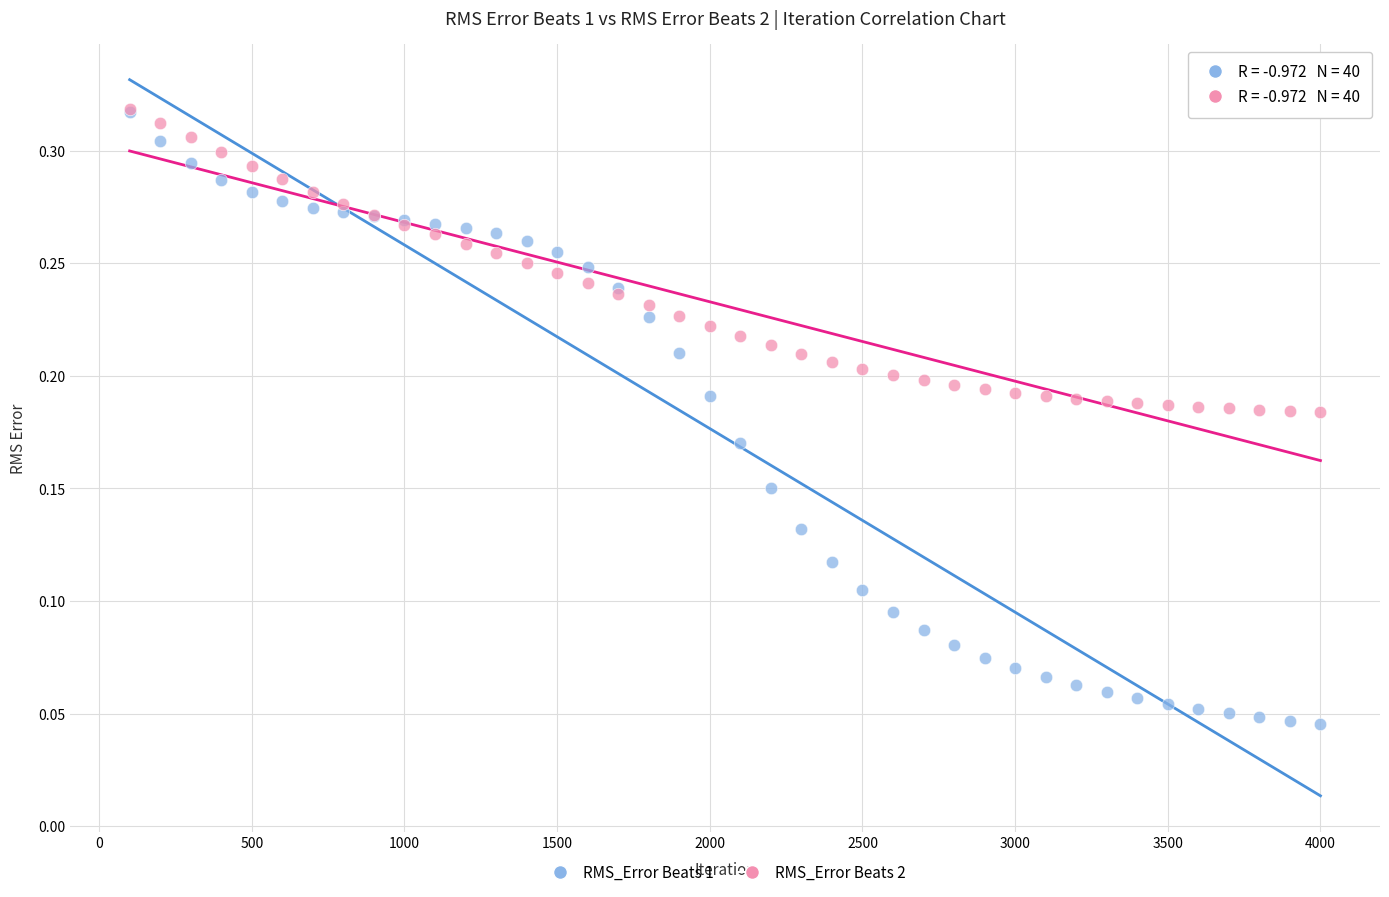

What are all the series names shown in the legend?

RMS_Error Beats 1, RMS_Error Beats 2